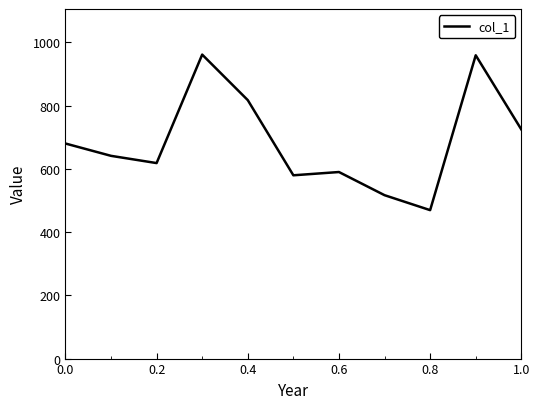

What is the greatest value displayed?

961.7